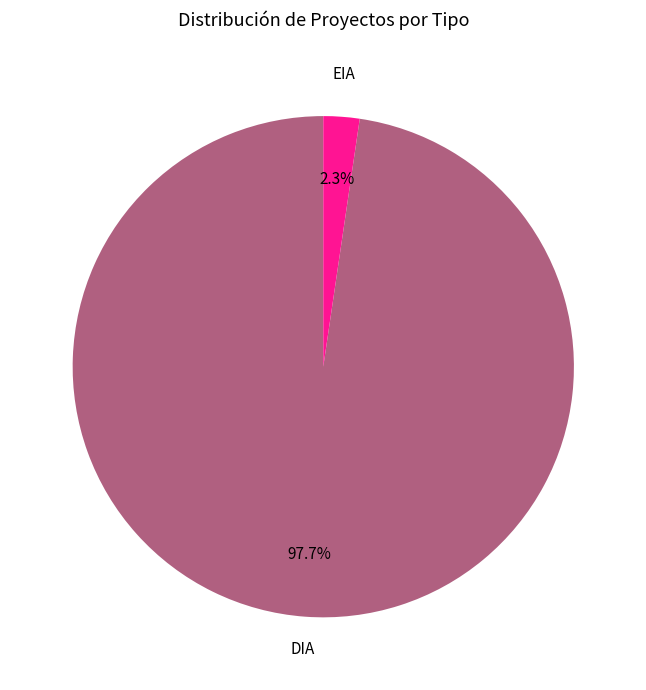

Does any single category account for the majority?

Yes